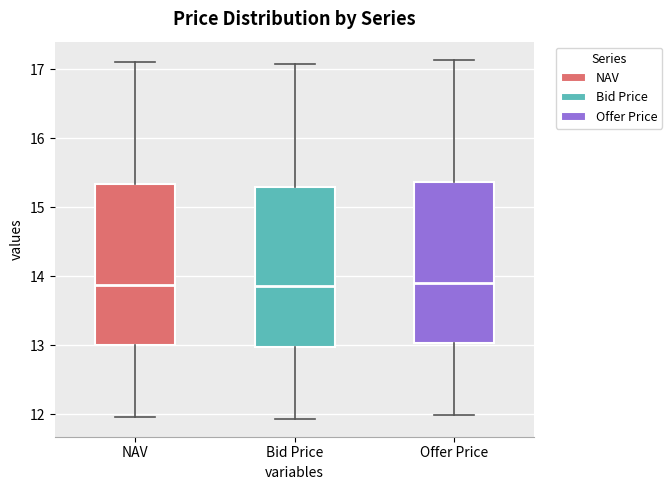

Where does the lower whisker of the box for Bid Price end on the y-axis? The values are not printed on the chart, so give them approximately, as read against the axis.

11.9